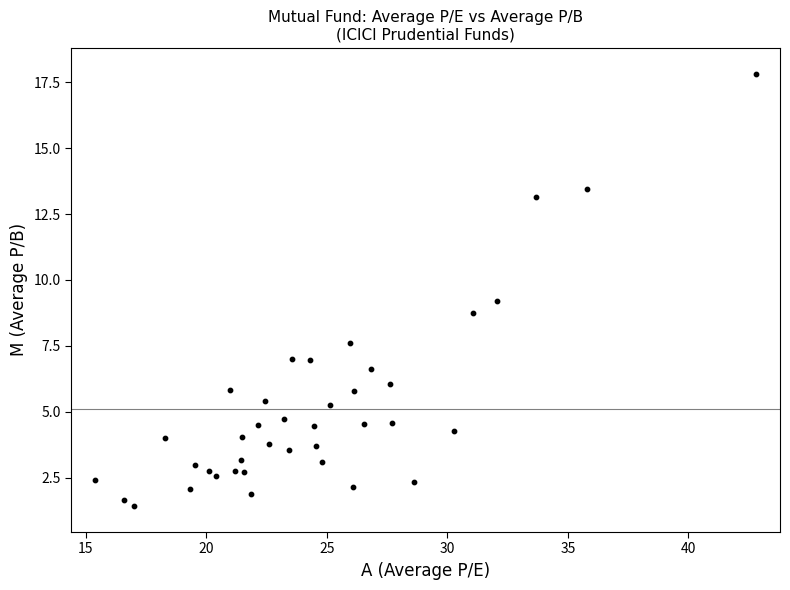

What is the range of Y values (max minus min)?

16.4